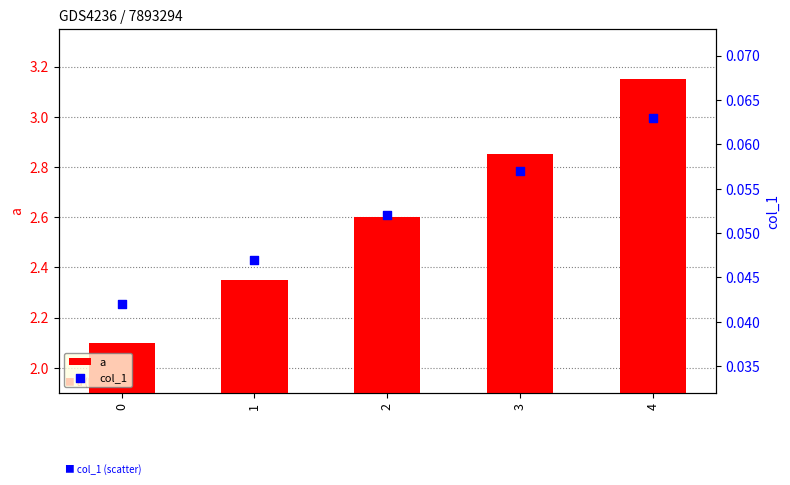

What are all the series names shown in the legend?

a, col_1